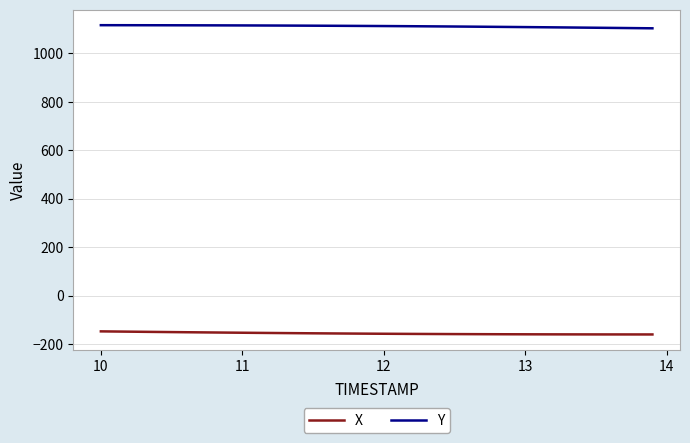

What is the maximum value shown in the chart?

1116.8